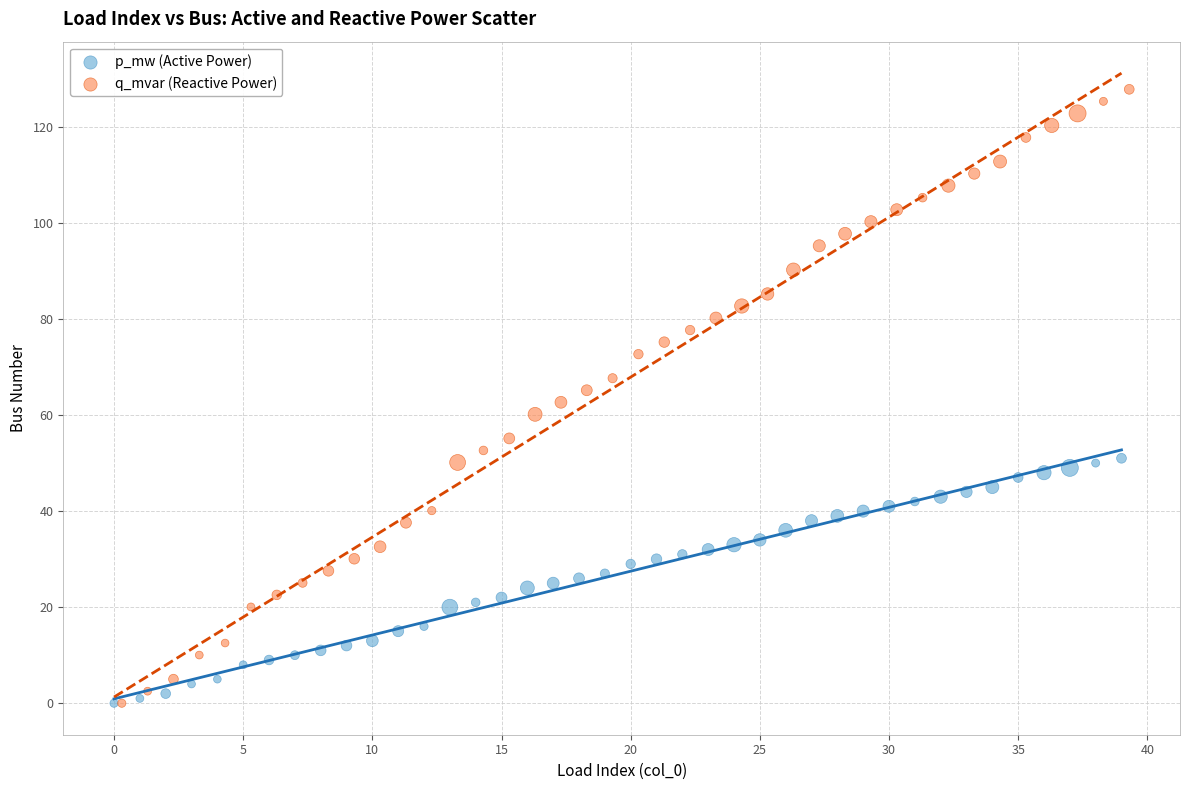

What are all the series names shown in the legend?

p_mw (Active Power), q_mvar (Reactive Power)